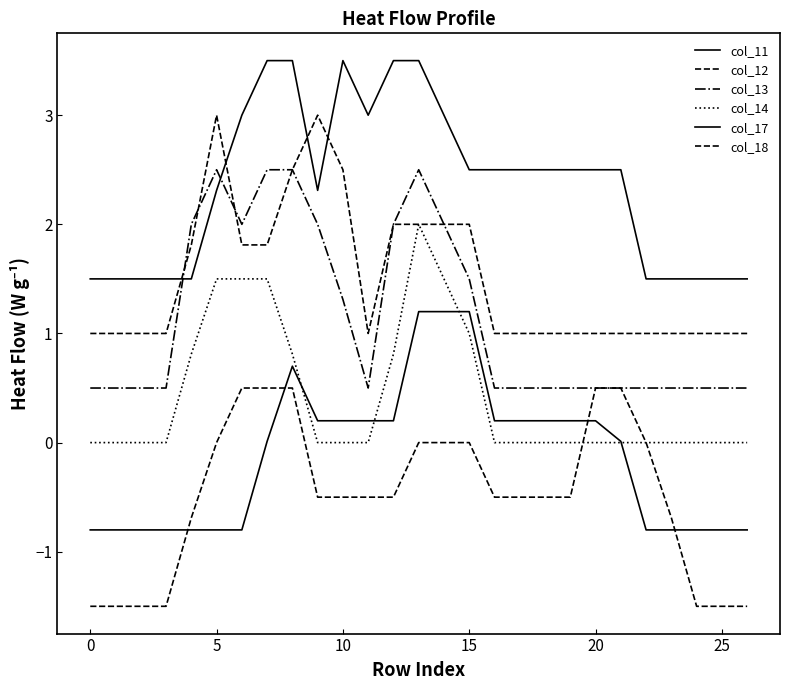

Is this an area chart (filled region under the line)?

No